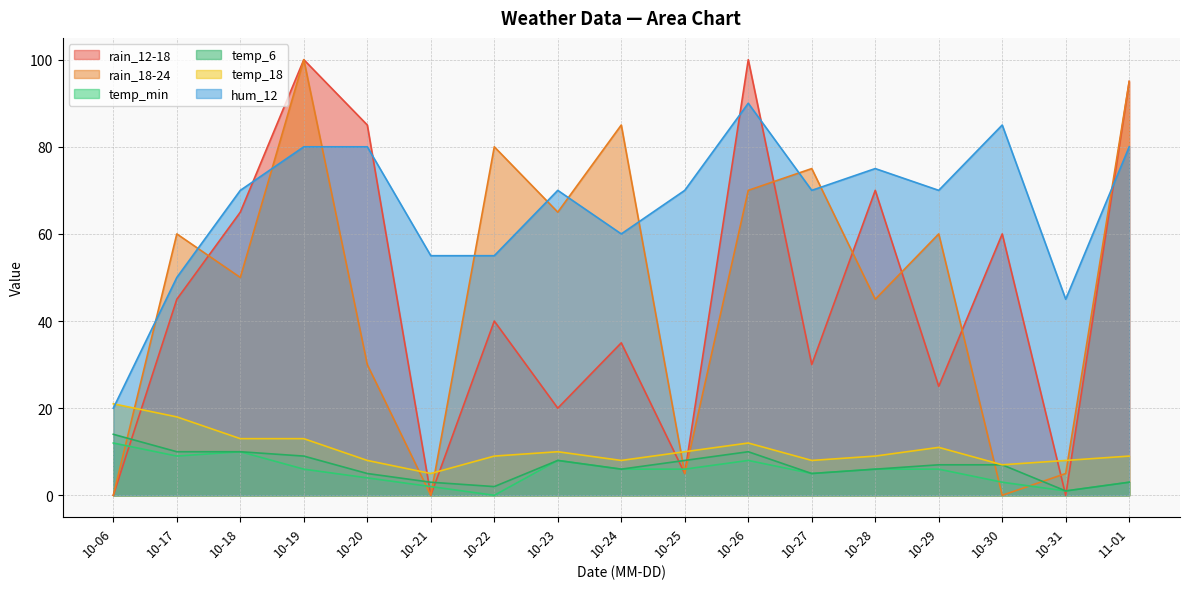

Is the value of temp_18 at 10-29 greater than the value of temp_6 at 10-29?

Yes